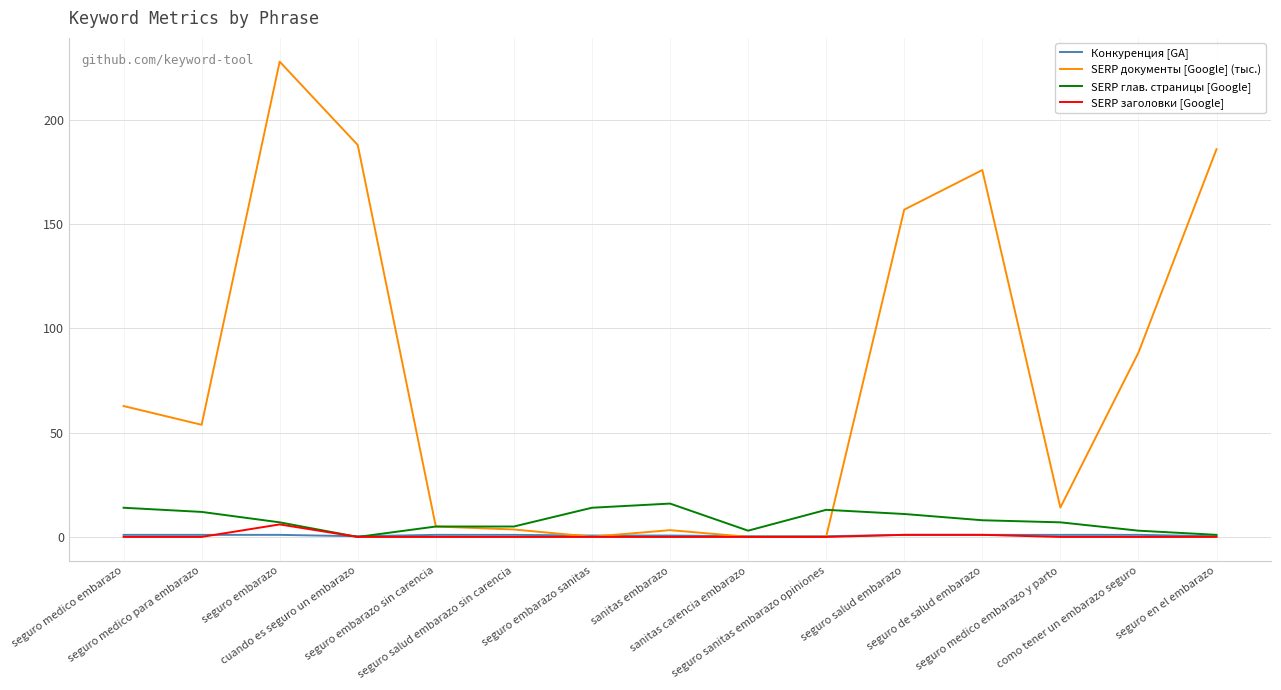

What is the spread (max minus min) of values at seguro embarazo sanitas?

14.0